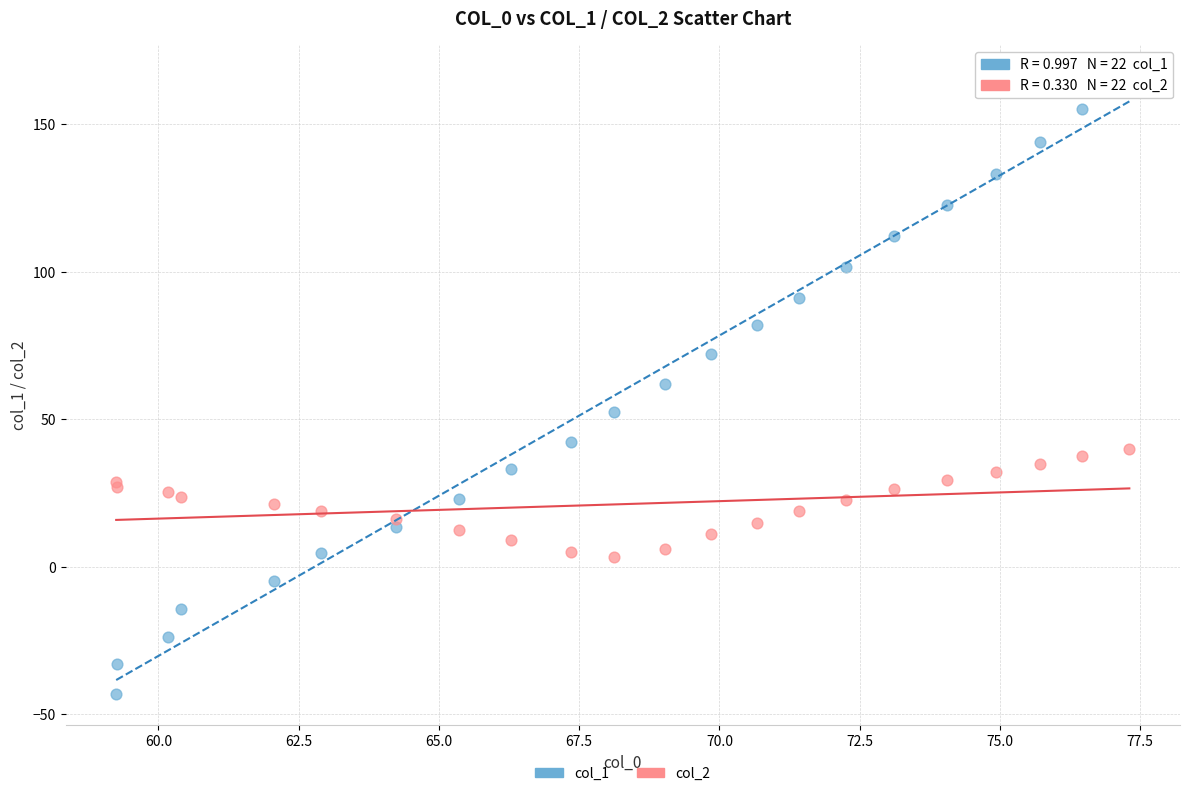

Which series reaches the maximum Y coordinate?

col_1